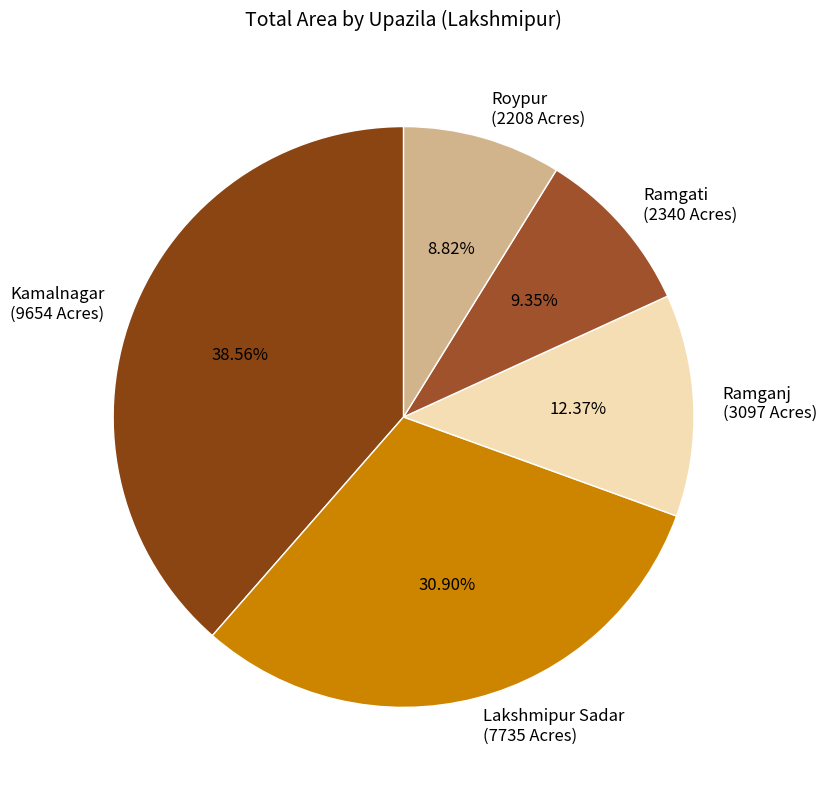

How much of the chart is everything except Lakshmipur Sadar?

69.1%